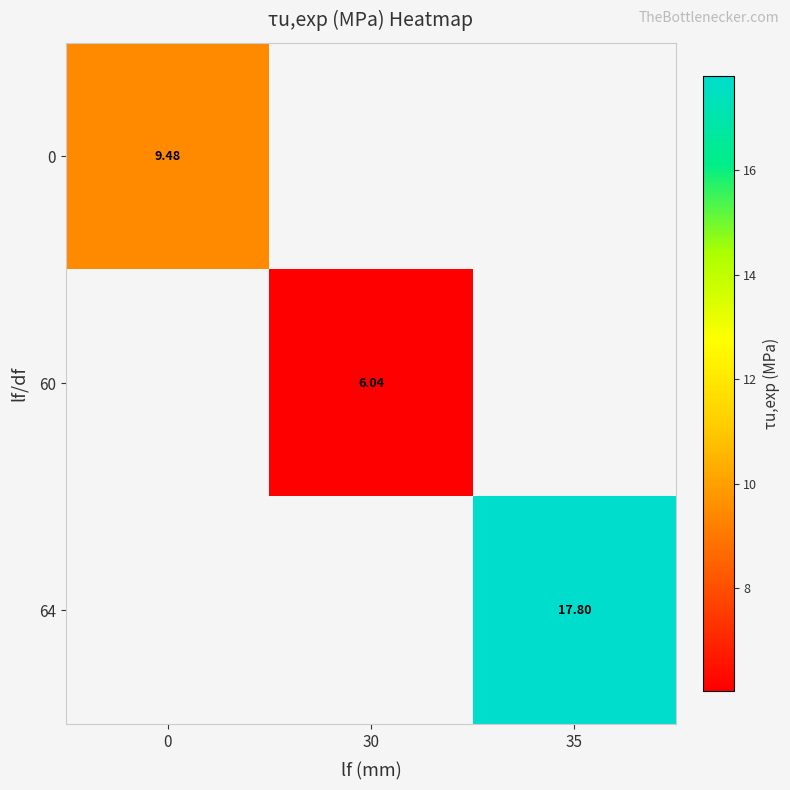

Is the value of 0 at 0 greater than the value of 64 at 35?

No